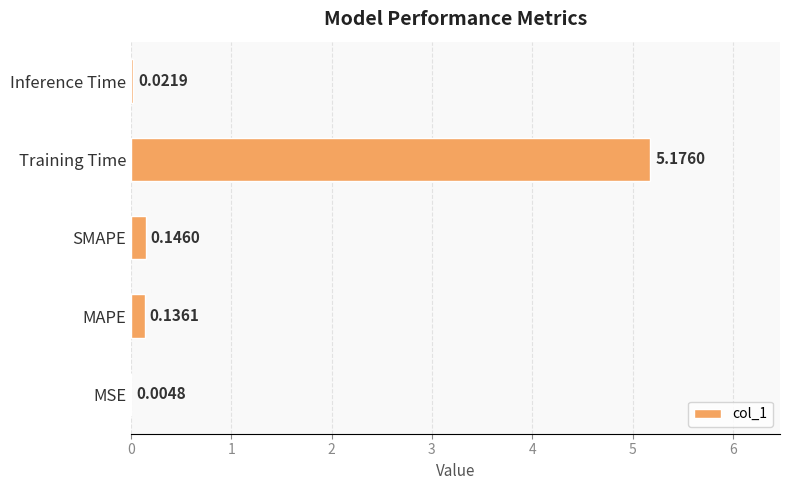

How many distinct data groups are displayed?

1